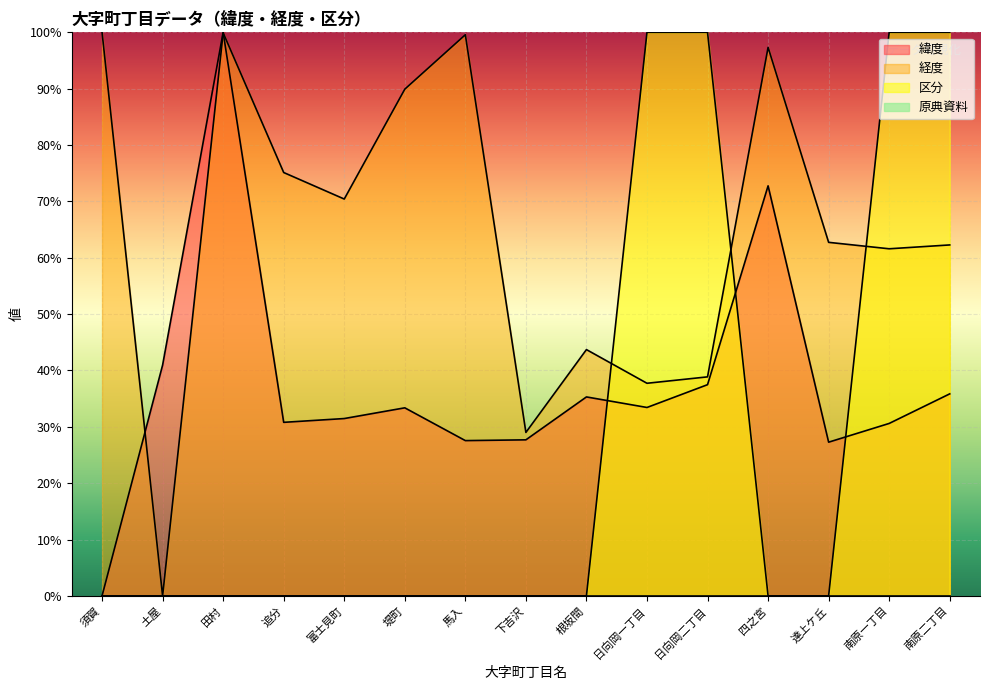

In 緯度, how many points are higher than both neighbors (excluding endpoints)?

4